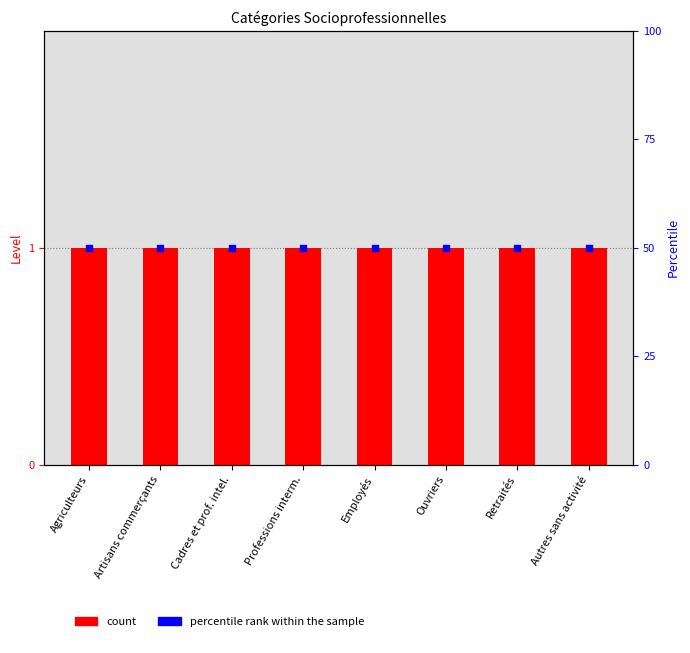

Is the value of percentile rank within the sample at Retraités greater than the value of Level at Retraités?

Yes